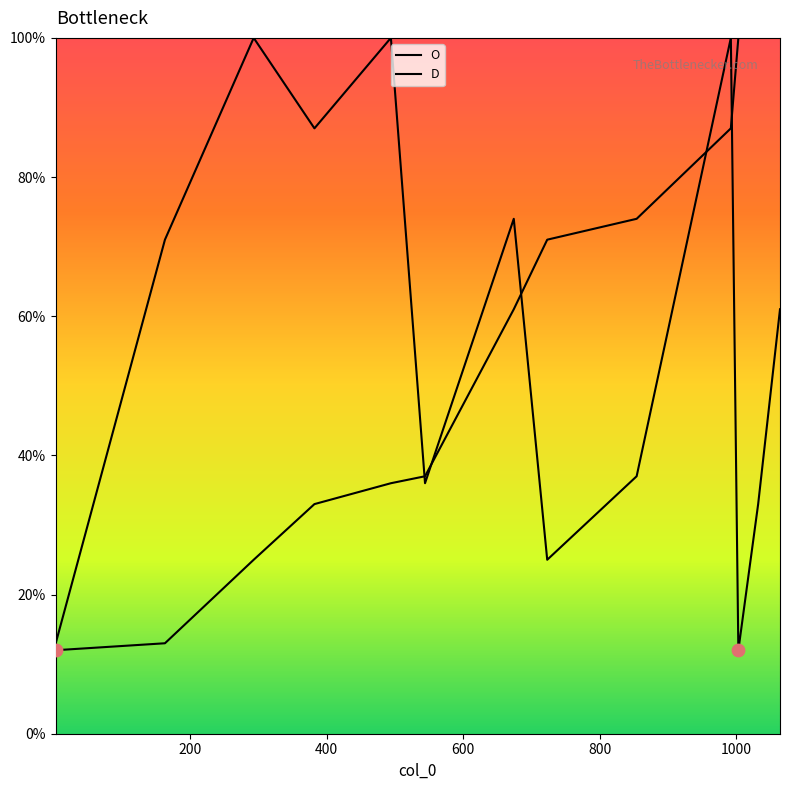

Which series has the largest total across all categories?

O